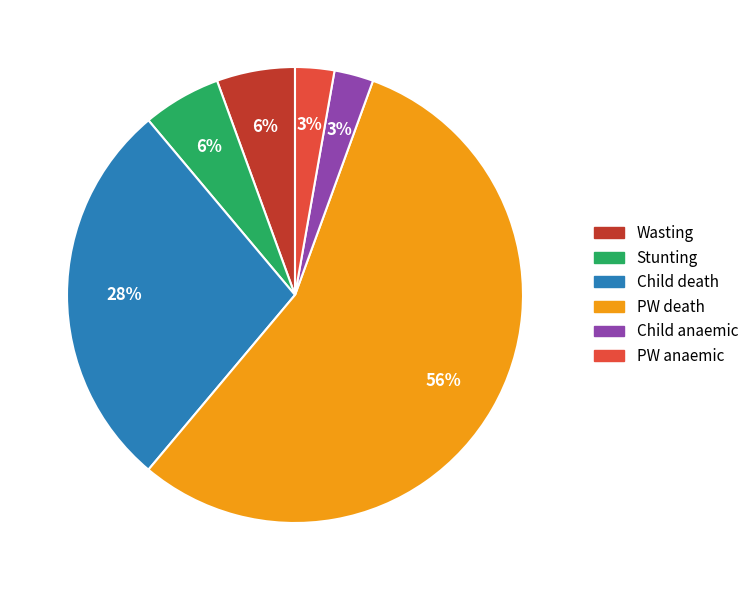

To the nearest percent, what is the combined percentage of Stunting and PW death?

61%